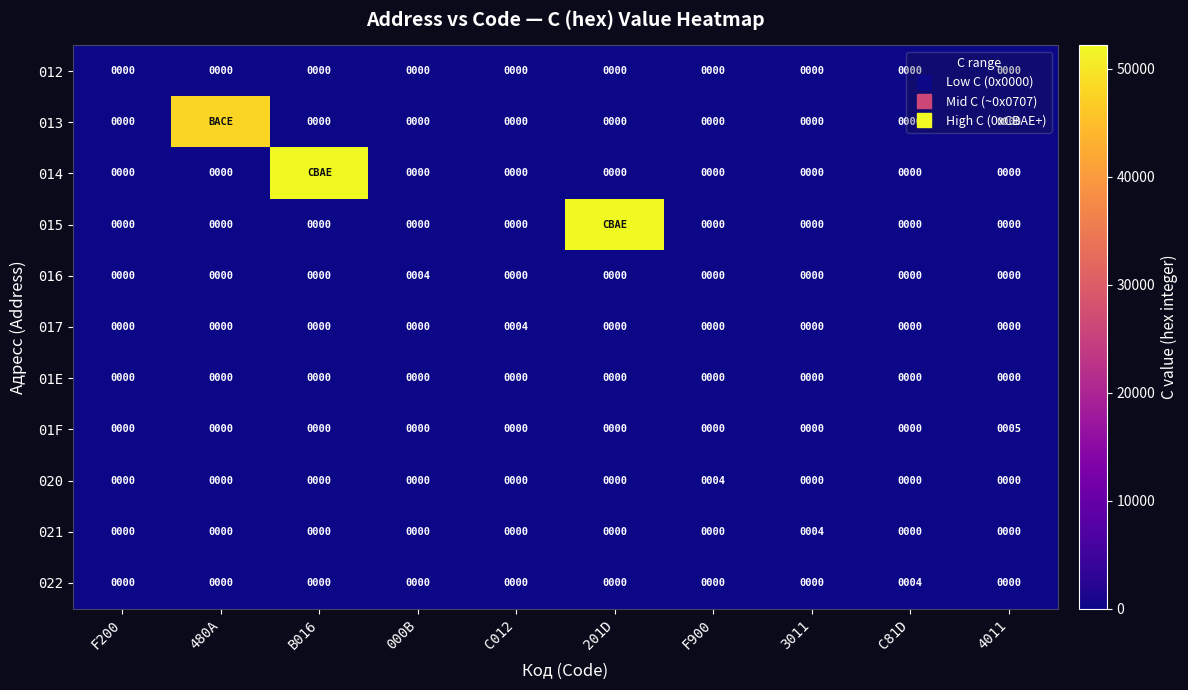

What is the difference between the 014 values at C81D and B016?

52142